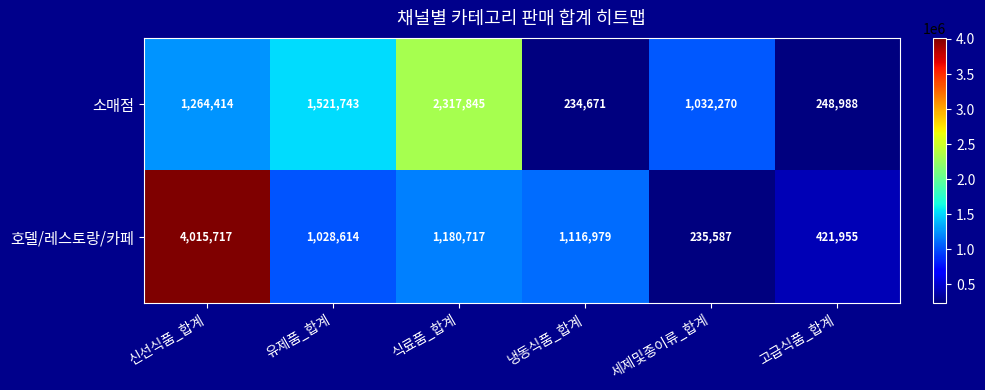

Read the 소매점 value at 세제및종이류_합계.

1032270